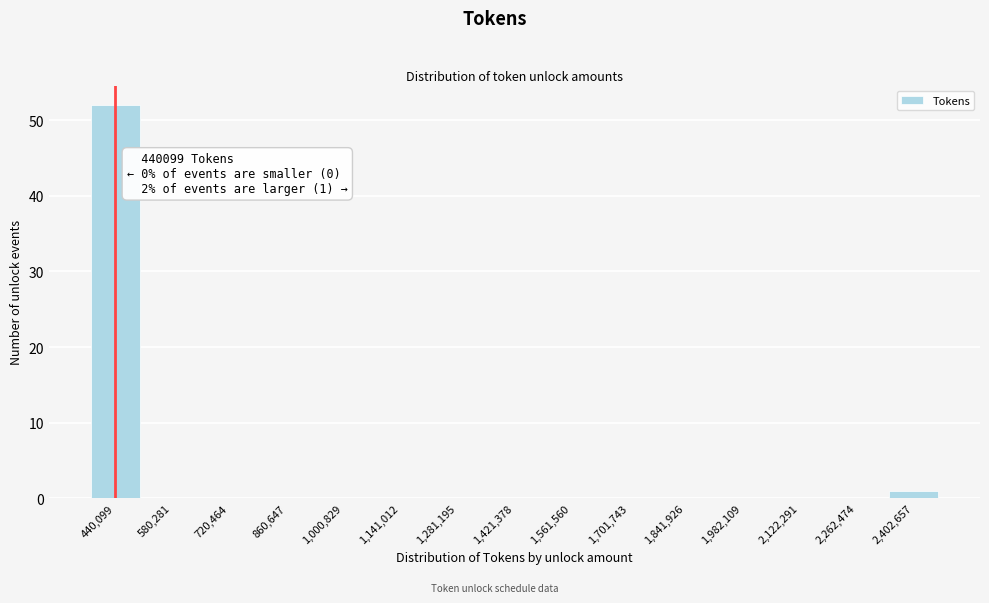

Reading left to right, transcribe all the data shown in this chart.

440,099=52	580,281=0	720,464=0	860,647=0	1,000,829=0	1,141,012=0	1,281,195=0	1,421,378=0	1,561,560=0	1,701,743=0	1,841,926=0	1,982,109=0	2,122,291=0	2,262,474=0	2,402,657=1